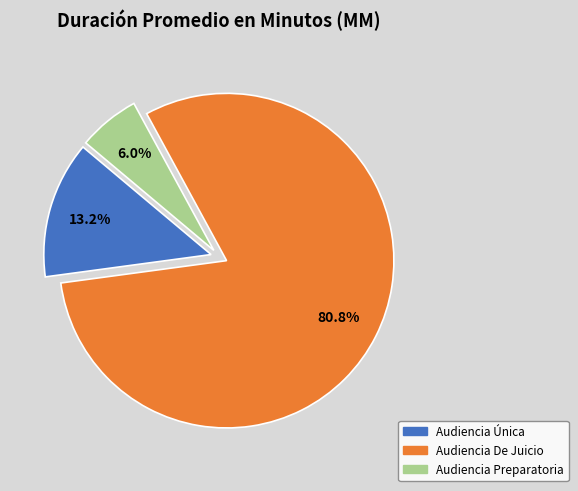

Which slice is the smallest?

Audiencia Preparatoria